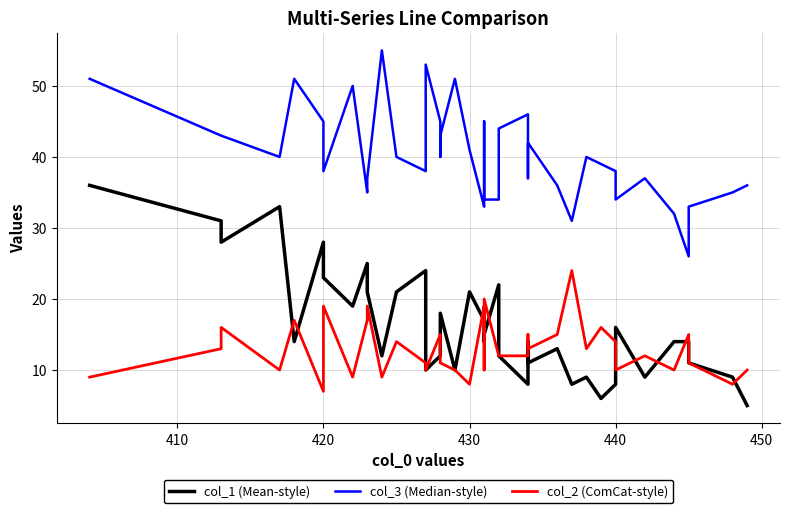

True or false: col_2 (ComCat-style) and col_3 (Median-style) intersect in this chart.

False